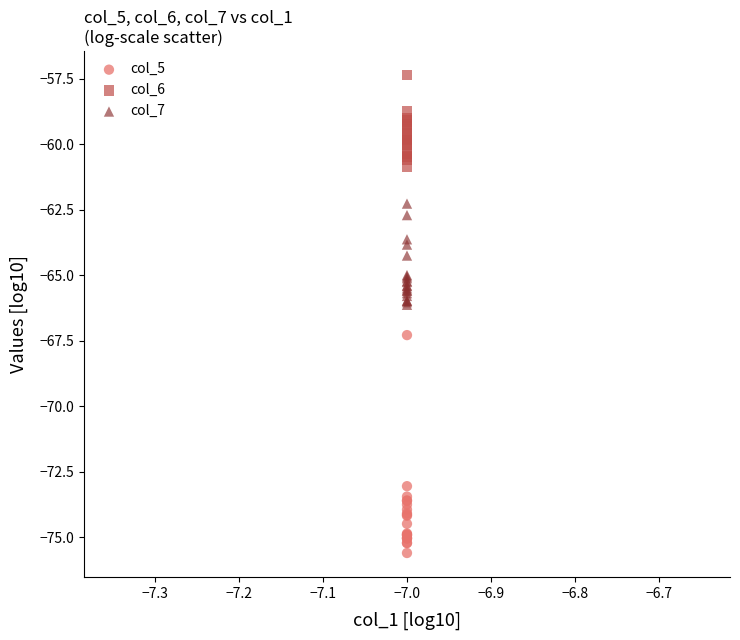

Which series has the largest Y range (max minus min)?

col_5